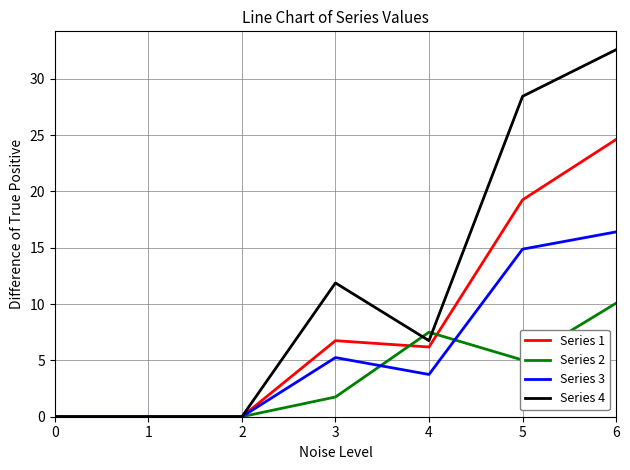

How many values in the Series 1 series exceed 6?

4